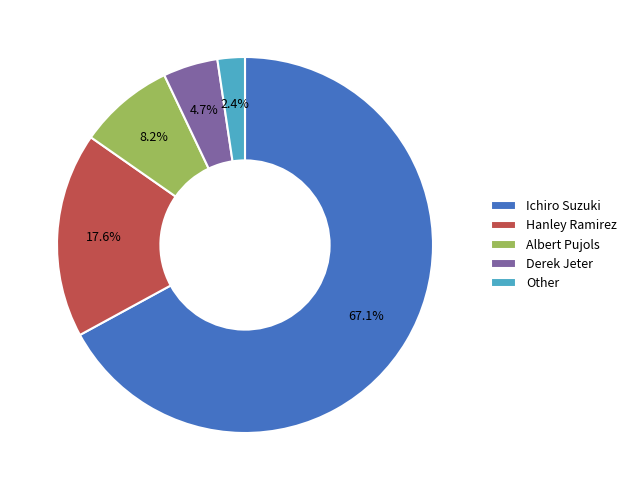

How many segments does this pie chart have?

5